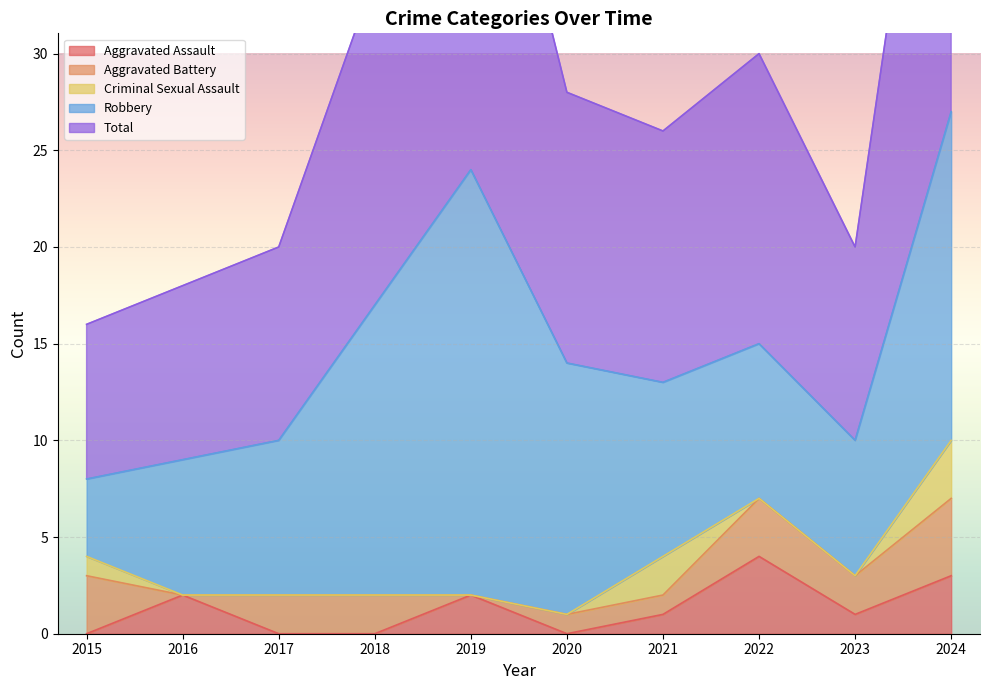

How many values in the Aggravated Battery series are below 2?

4